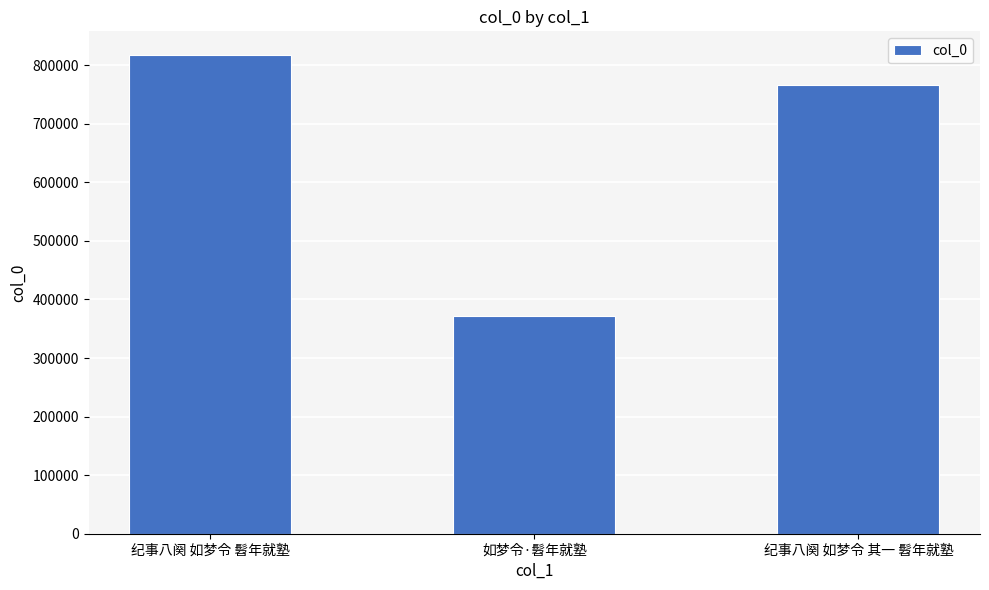

What is the label of the 3rd bar from the right?

纪事八阕 如梦令 髫年就塾